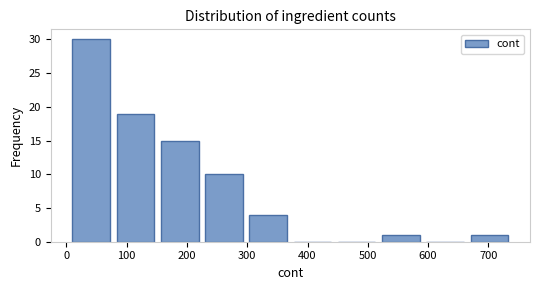

Reading left to right, transcribe this chart: for each bar, give the range it covers on the x-axis and its height. Neither the bar edges nor the heights are printed on the chart, so give them approximately, as read against the axes.

10 to 80: 30
80 to 160: 19
160 to 230: 15
230 to 300: 10
300 to 380: 4
380 to 450: 0
450 to 520: 0
520 to 600: 1
600 to 670: 0
670 to 740: 1